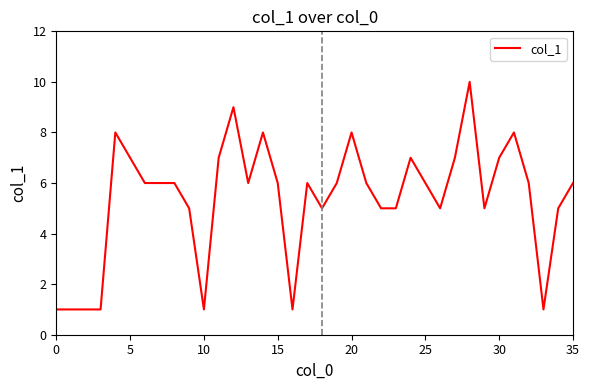

What is the difference between the maximum and minimum values?

9